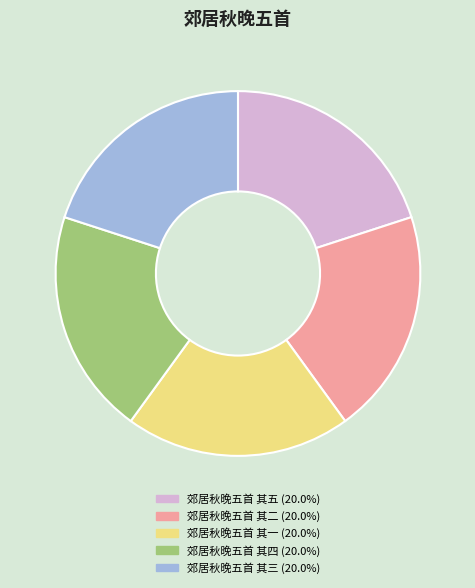

What is the ratio of the value at 郊居秋晚五首 其一 to the value at 郊居秋晚五首 其三?

1.0